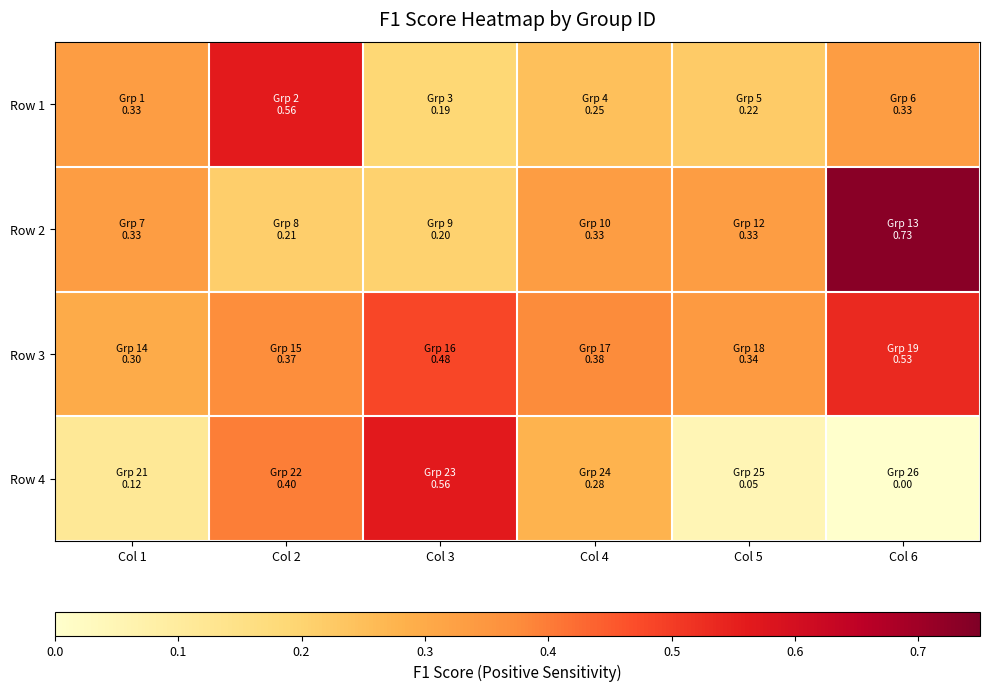

Between Col 2 and Col 5, which is larger?

Col 2